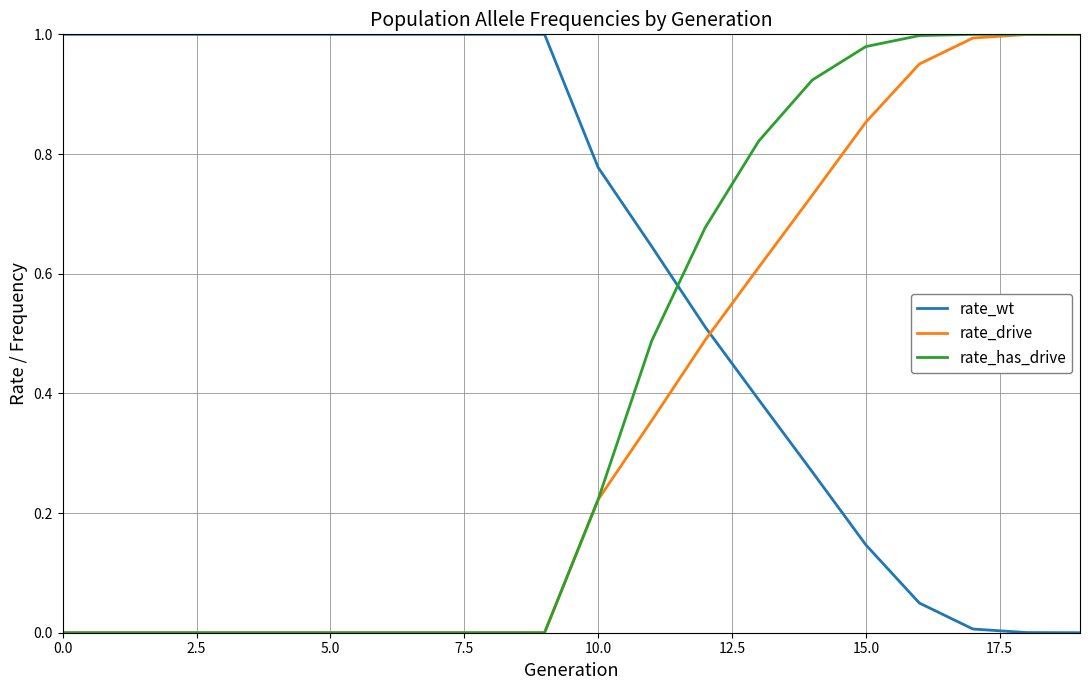

At how many categories does at least one series exceed 0?

20